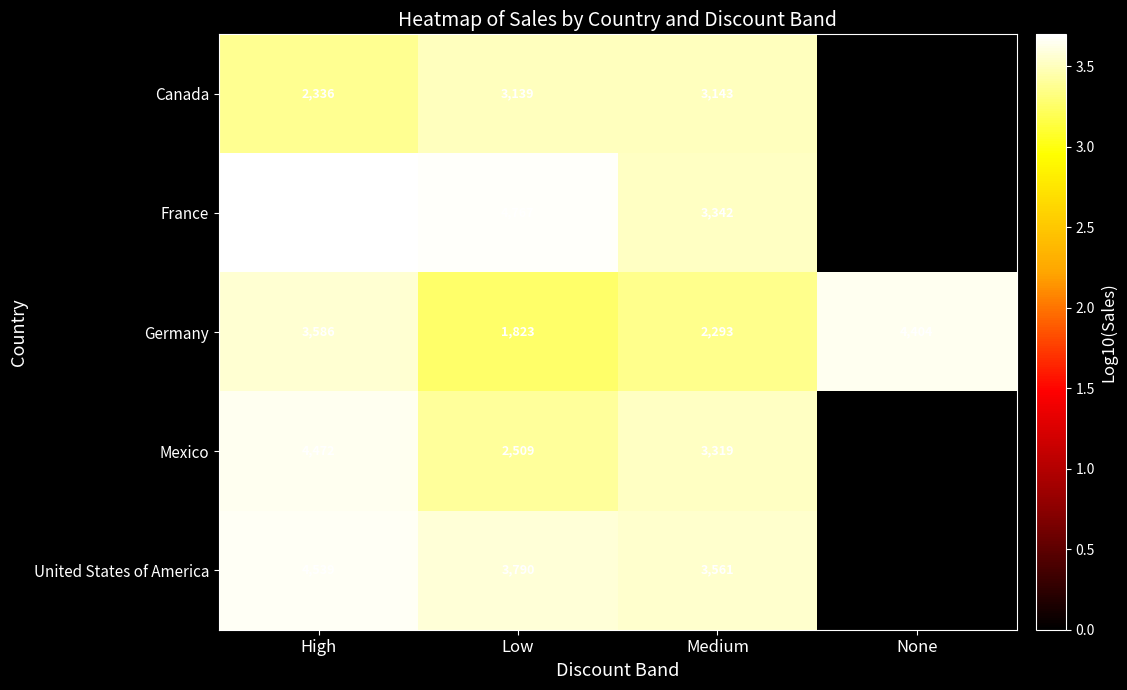

Between Low and High, which is larger?

Low